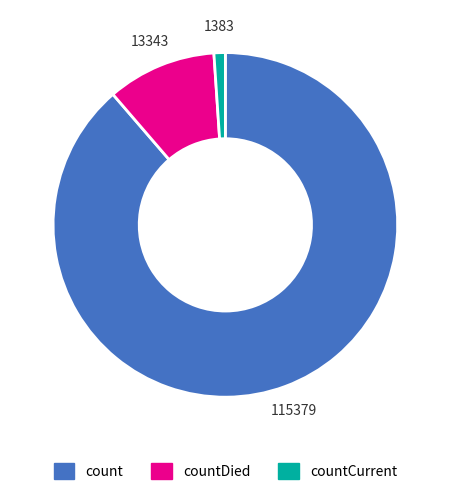

Is there a majority slice in this chart?

Yes